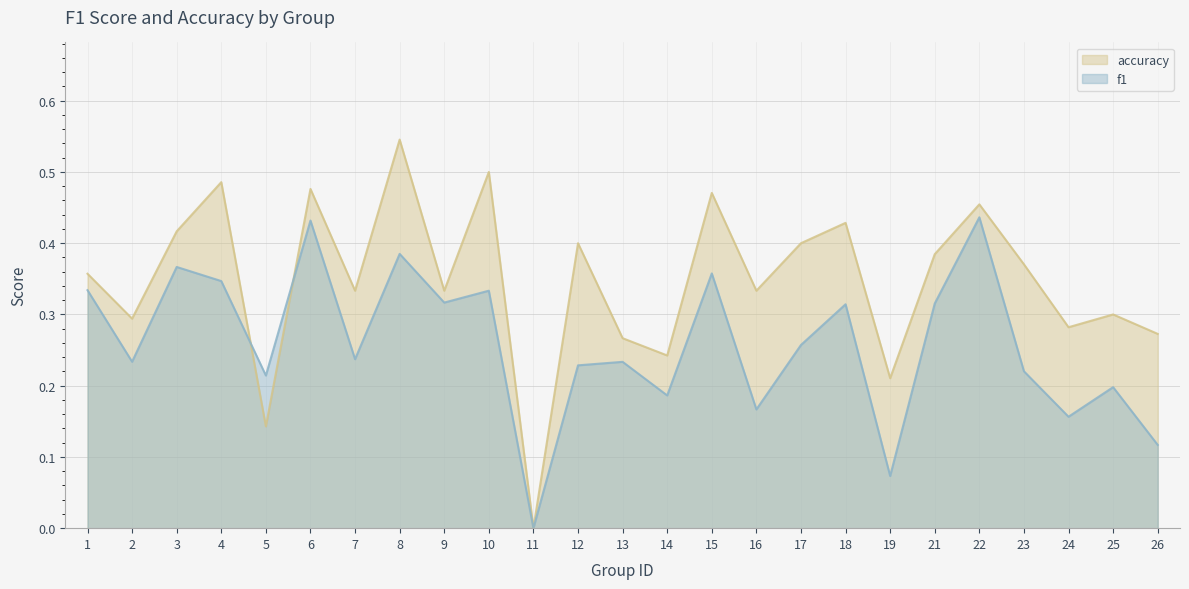

What is the difference between the maximum and minimum values in the accuracy series?

0.5